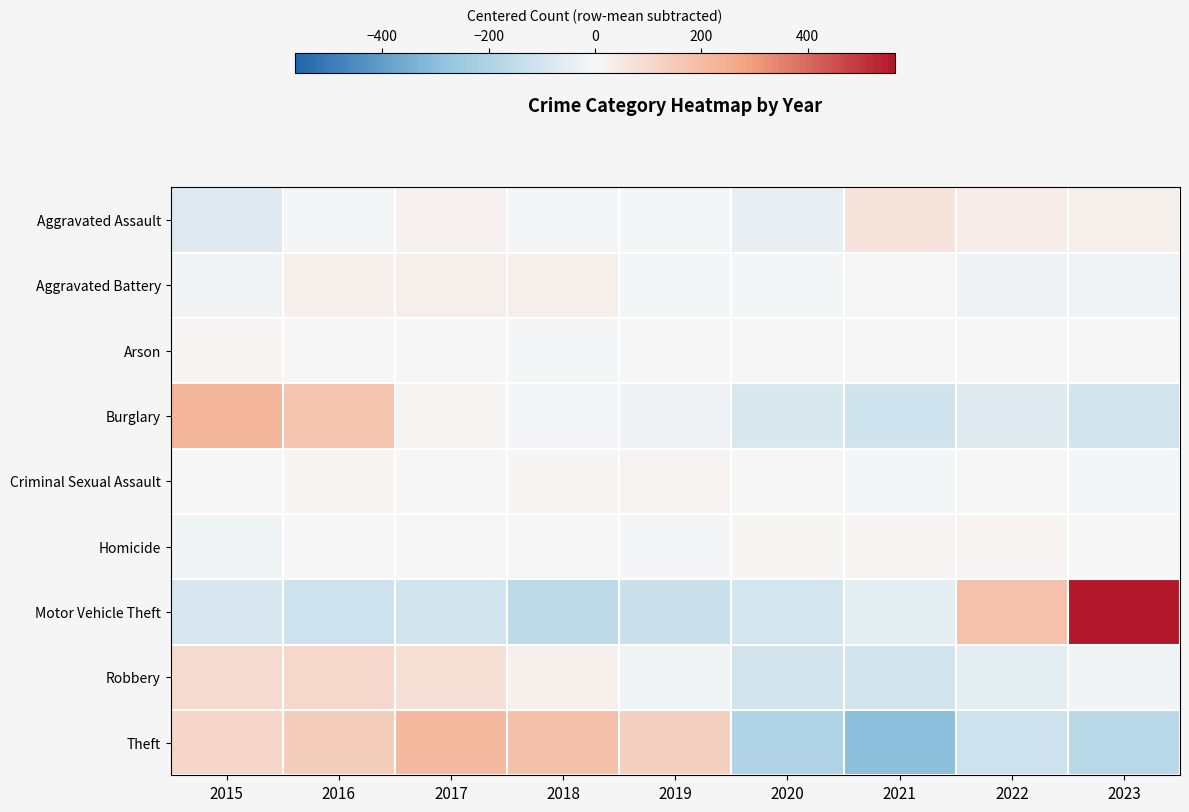

Reading right to left, transcribe all the data shown in this chart.

Aggravated Assault: 2023=26.8	2022=31.8	2021=62.8	2020=-40.2	2019=-12.2	2018=-12.2	2017=18.8	2016=-7.2	2015=-68.2
Aggravated Battery: 2023=-21.3	2022=-25.3	2021=-4.3	2020=-6.3	2019=-7.3	2018=27.7	2017=28.7	2016=23.7	2015=-15.3
Arson: 2023=-0.6	2022=0.4	2021=3.4	2020=-2.6	2019=1.4	2018=-6.6	2017=-2.6	2016=-0.6	2015=7.4
Burglary: 2023=-105.3	2022=-68.3	2021=-111.3	2020=-81.3	2019=-23.3	2018=-12.3	2017=7.7	2016=173.7	2015=220.7
Criminal Sexual Assault: 2023=-9.9	2022=3.1	2021=-10.9	2020=-3.9	2019=11.1	2018=7.1	2017=-2.9	2016=7.1	2015=-0.9
Homicide: 2023=-4.0	2022=9.0	2021=11.0	2020=7.0	2019=-6.0	2018=-4.0	2017=0.0	2016=1.0	2015=-14.0
Motor Vehicle Theft: 2023=564.1	2022=182.1	2021=-54.9	2020=-99.9	2019=-124.9	2018=-161.9	2017=-101.9	2016=-114.9	2015=-87.9
Robbery: 2023=-15.3	2022=-52.3	2021=-104.3	2020=-105.3	2019=-16.3	2018=22.7	2017=76.7	2016=101.7	2015=92.7
Theft: 2023=-173.7	2022=-118.7	2021=-295.7	2020=-197.7	2019=136.3	2018=185.3	2017=207.3	2016=145.3	2015=111.3